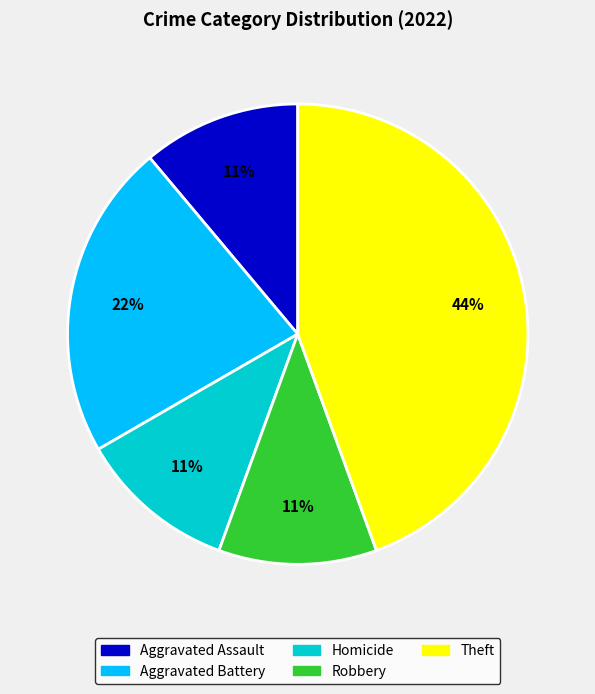

To the nearest percent, what is the combined percentage of Homicide and Theft?

56%